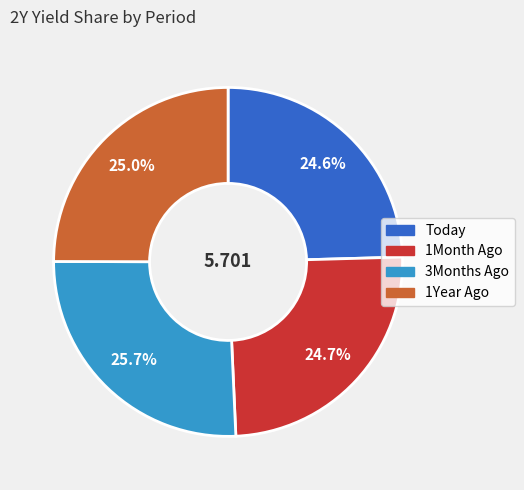

To the nearest percent, what is the average slice percentage?

25%